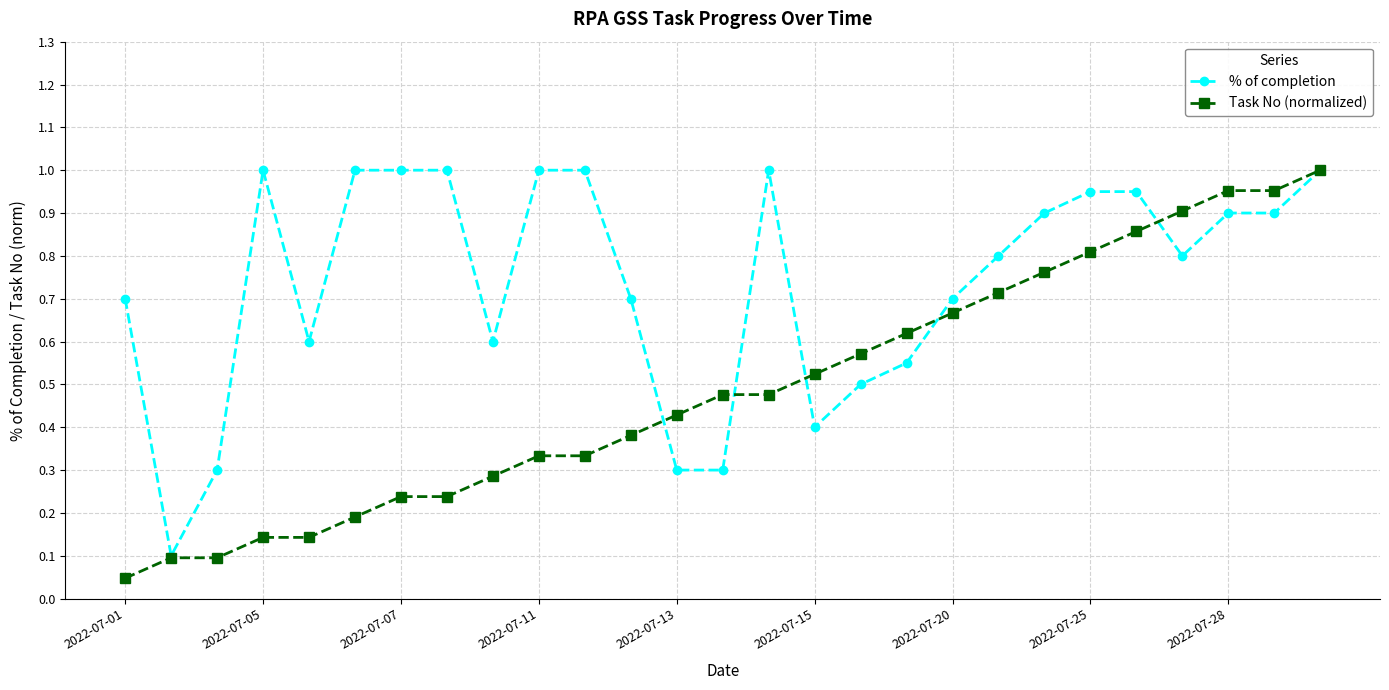

True or false: Task No (normalized) and % of completion cross at least once.

True